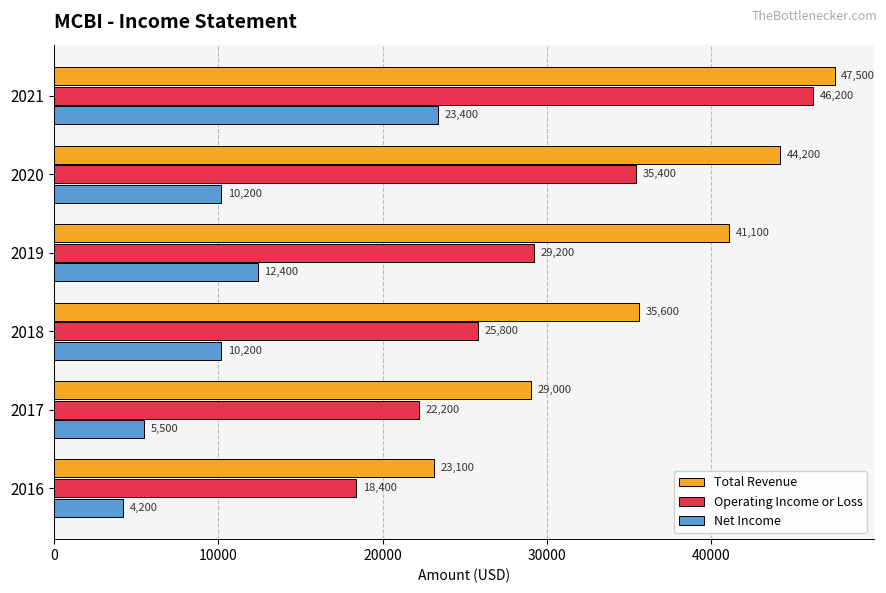

Which series has the largest total across all categories?

Total Revenue